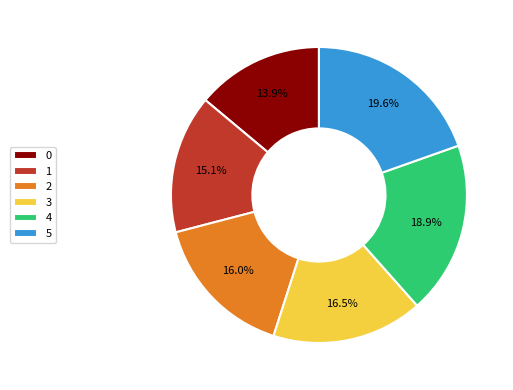

What portion of the pie excludes 1?

84.9%